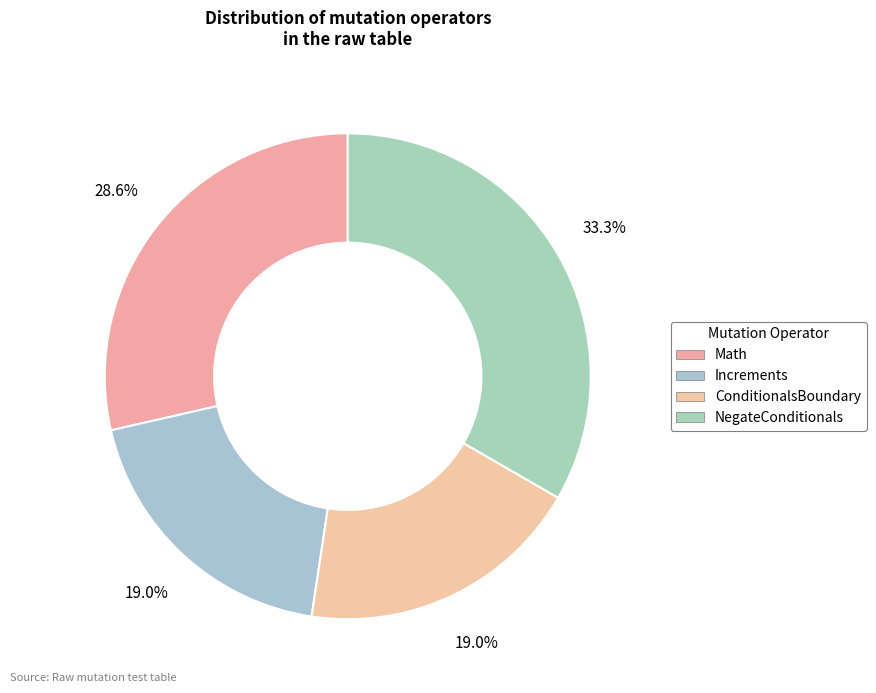

Does any single category account for the majority?

No